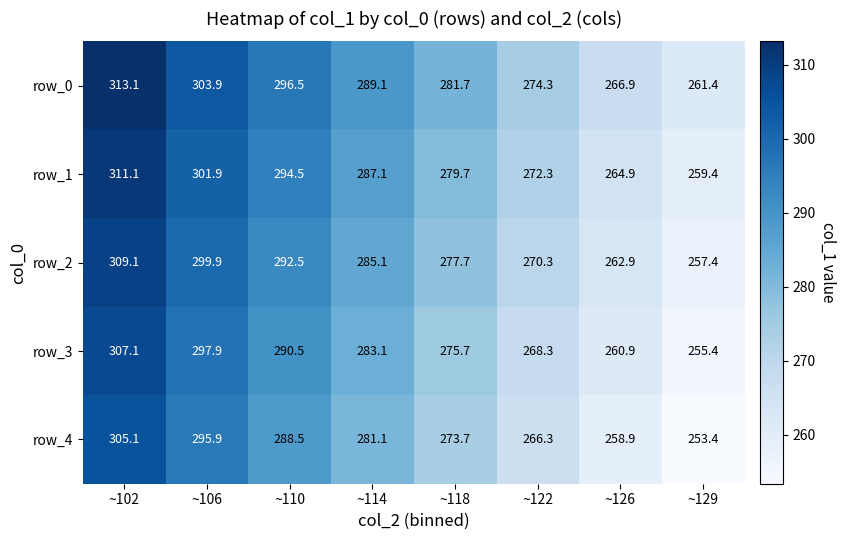

What is the difference between the highest and lowest values at ~106?

8.0